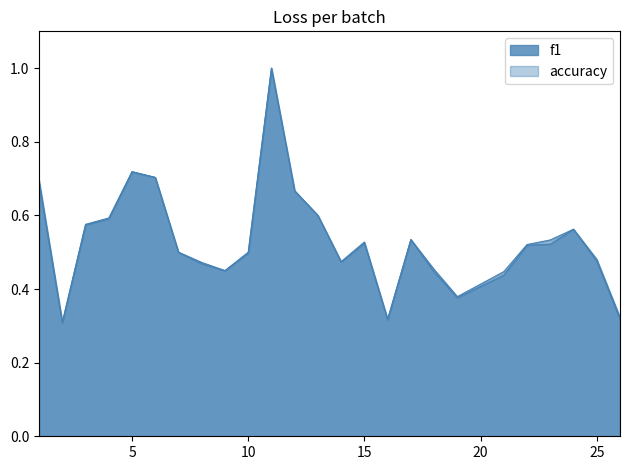

How many interior local peaks does the accuracy series have?

5